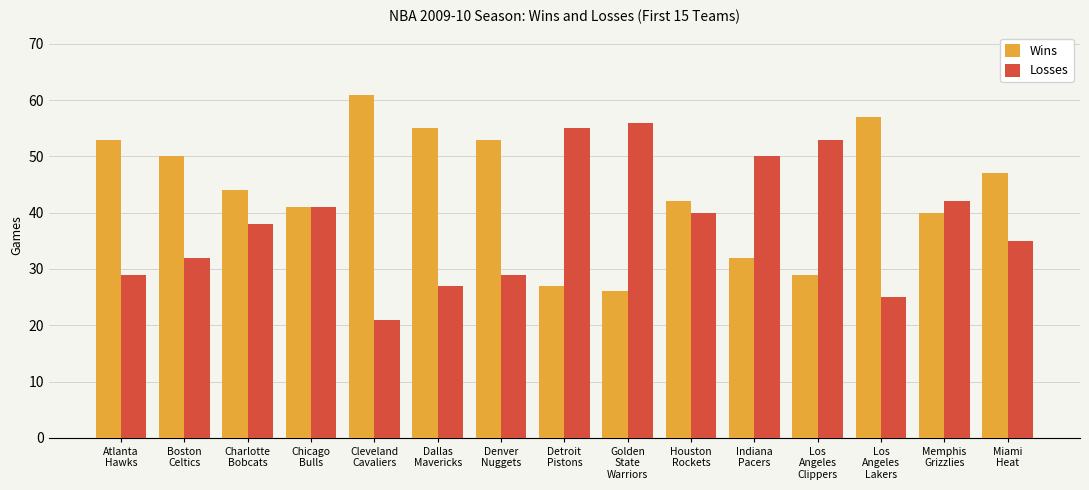

Is it true that Losses equals 84 at Indiana
Pacers?

False